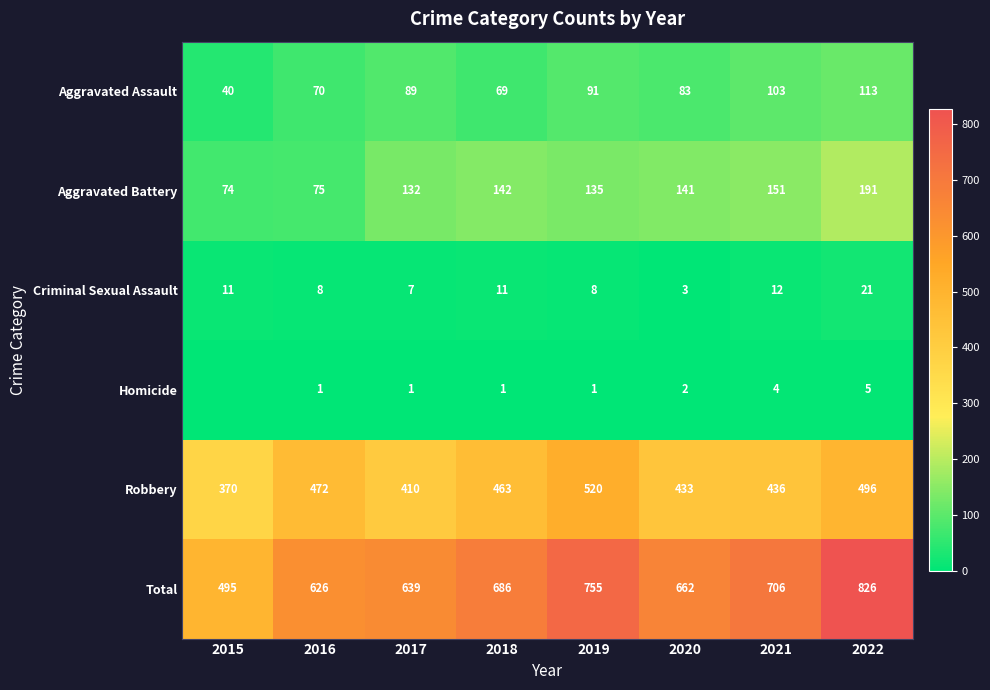

The Total series shows 639 at 2017. True or false?

True